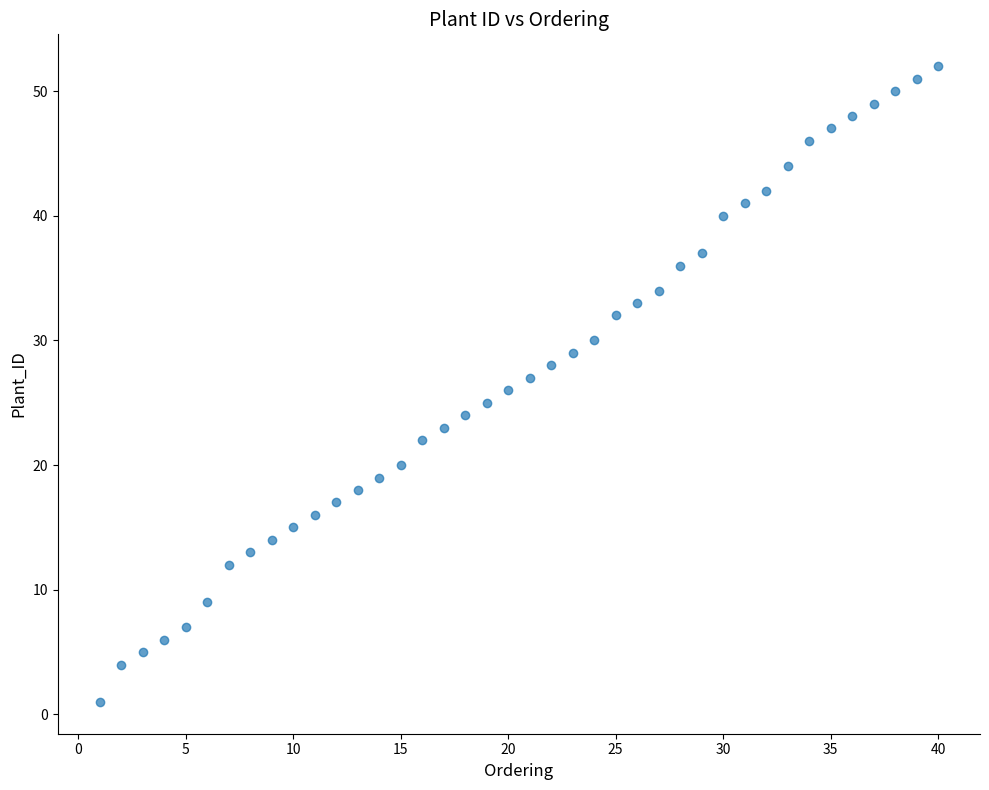

What is the range of Y values (max minus min)?

51